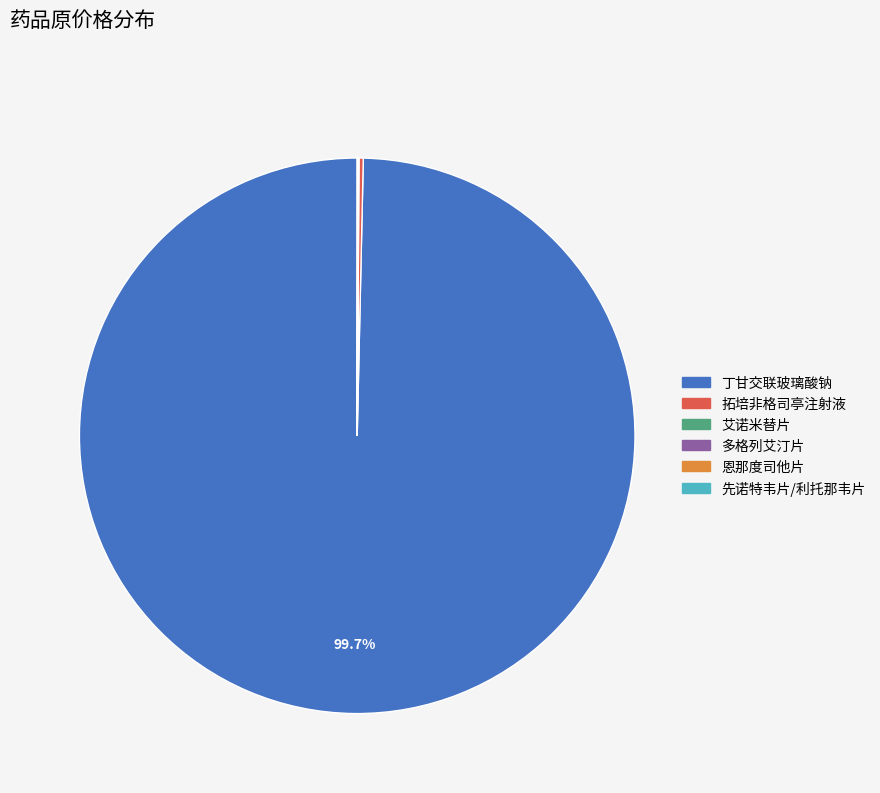

What is the majority slice?

丁甘交联玻璃酸钠